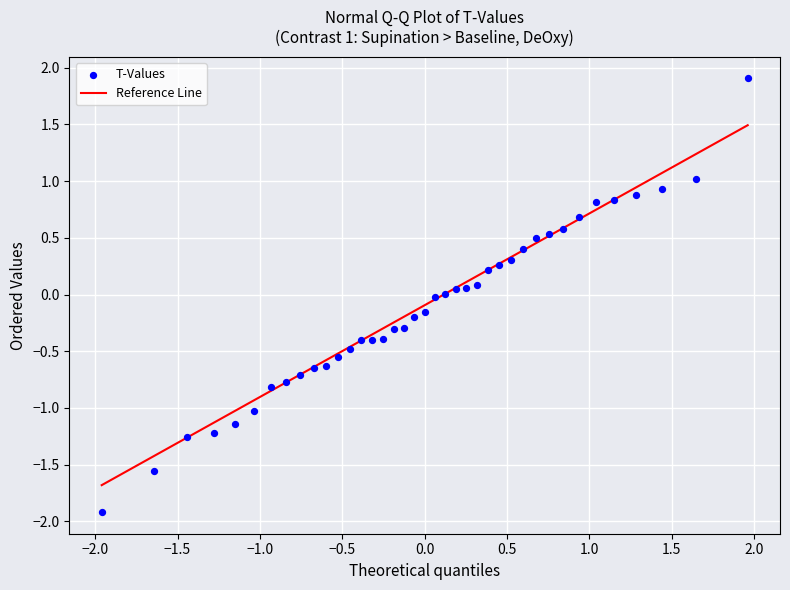

What is the range of X values (max minus min)?

3.9